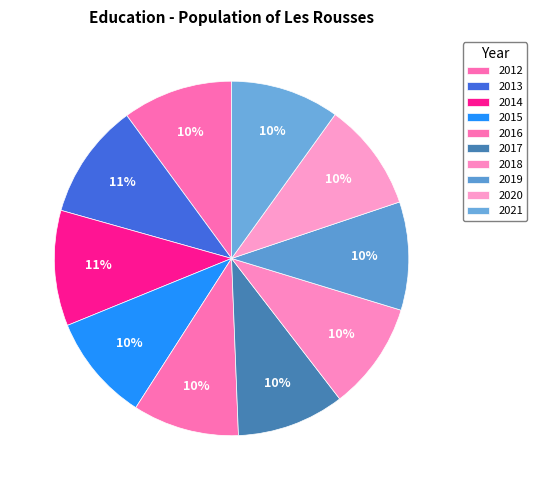

How many segments does this pie chart have?

10